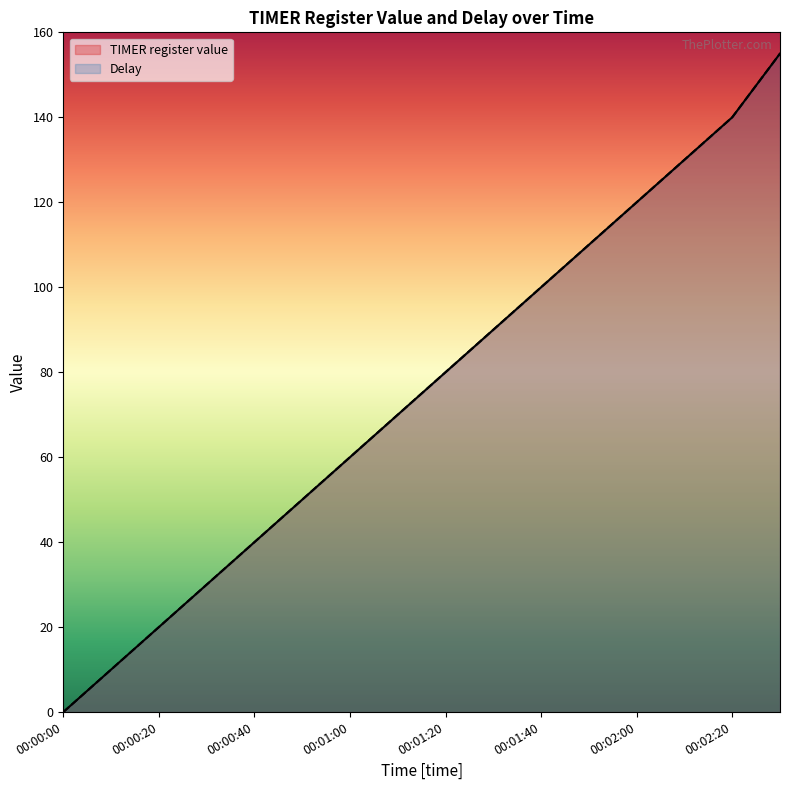

What is the difference between the second highest and minimum values in the TIMER register value series?

140